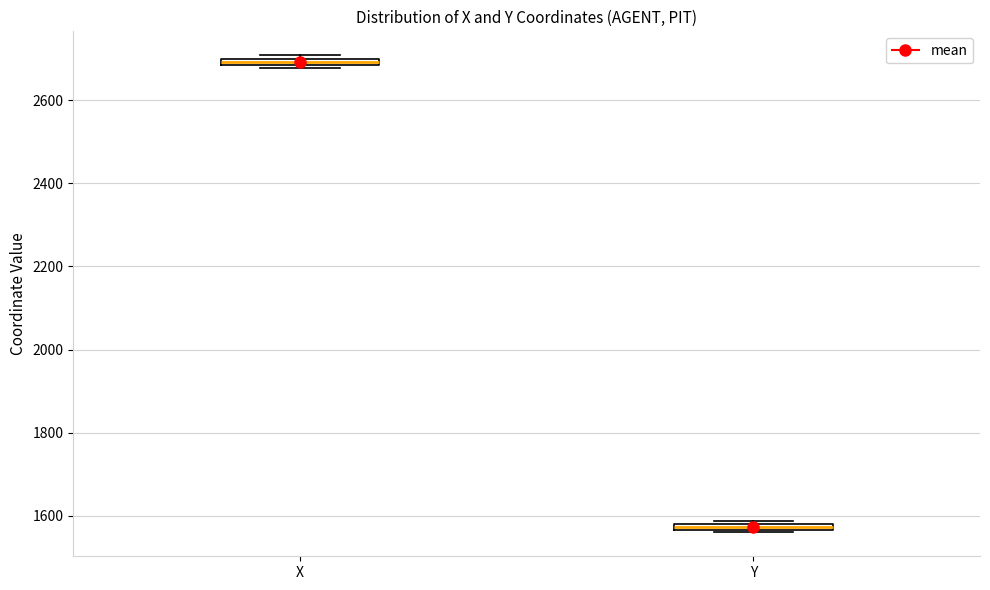

Where is the upper edge of the box for X on the y-axis? The values are not printed on the chart, so give them approximately, as read against the axis.

2700